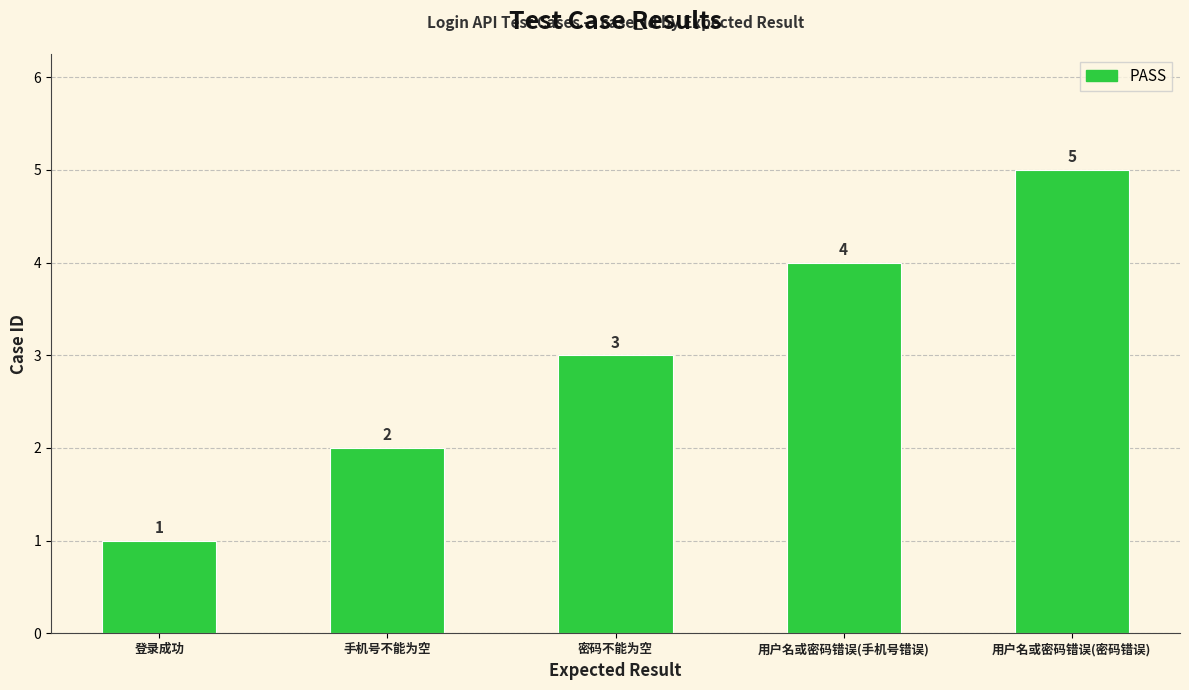

What is the average value?

3